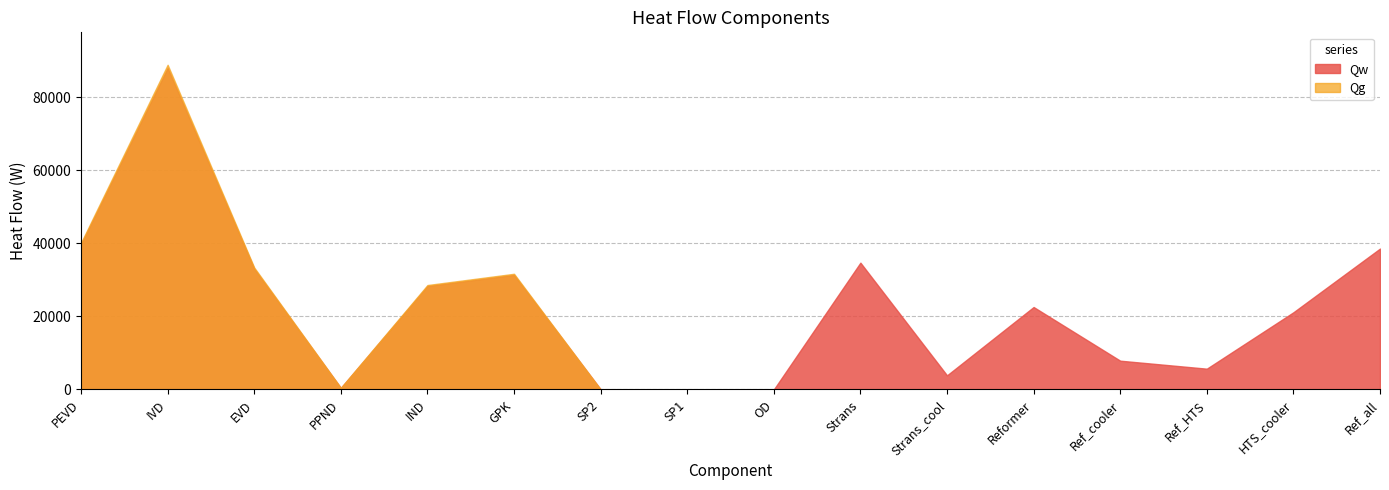

What is the greatest value displayed?

88835.7